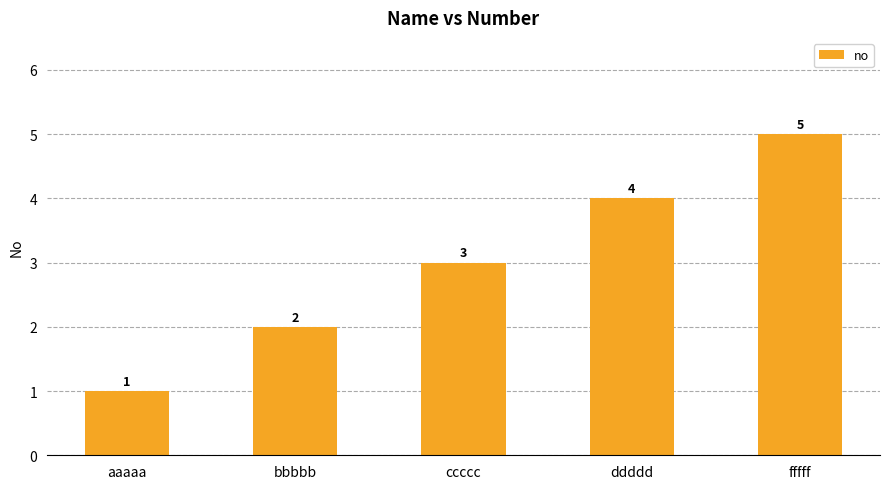

The value at fffff is 7. True or false?

False